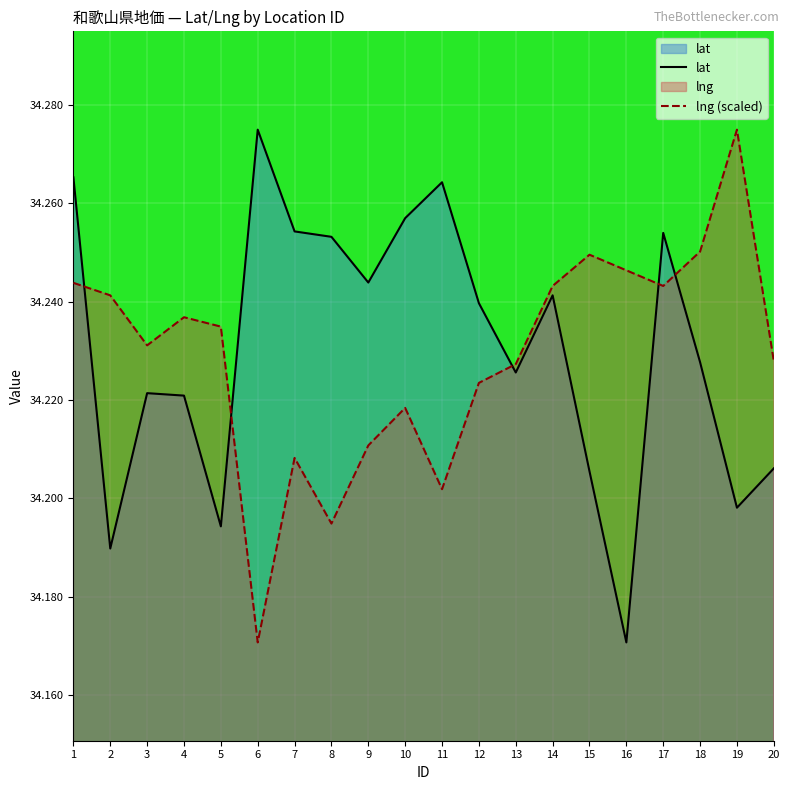

How many lines are shown in the chart?

2